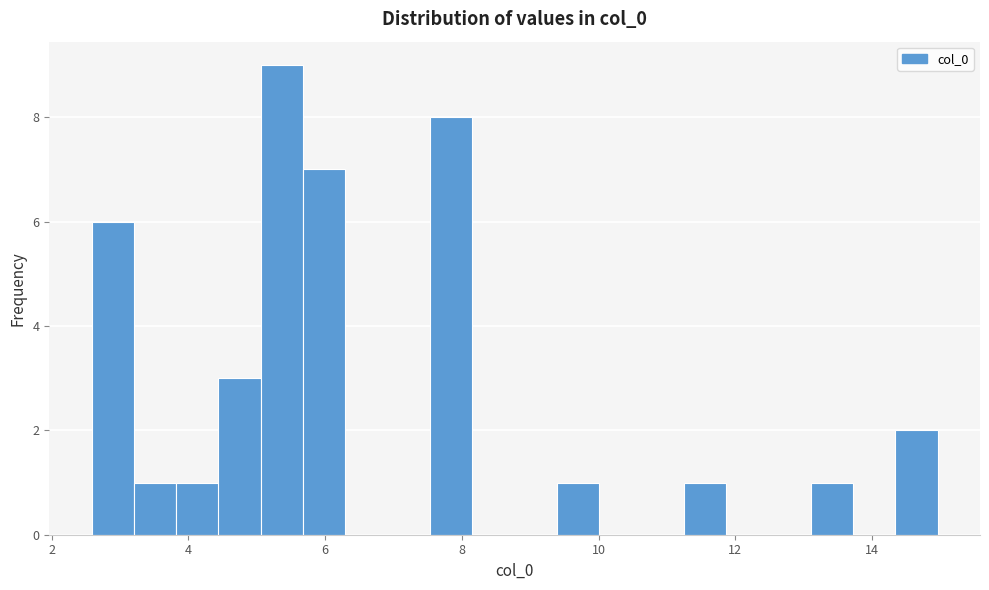

Read against the x-axis, roughly where is the centre of the tallest bar?

5.4